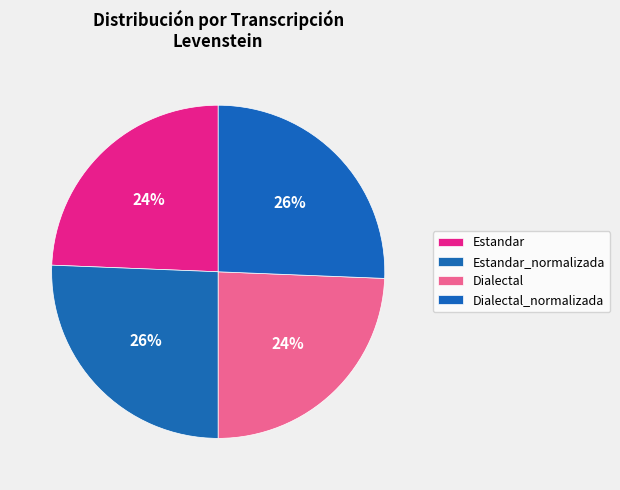

How many slices are in this pie chart?

4